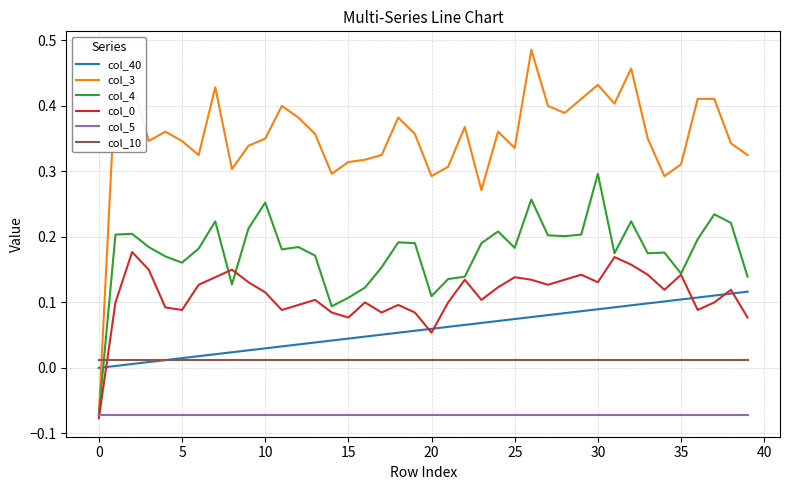

Which series has the largest range (max minus min)?

col_3